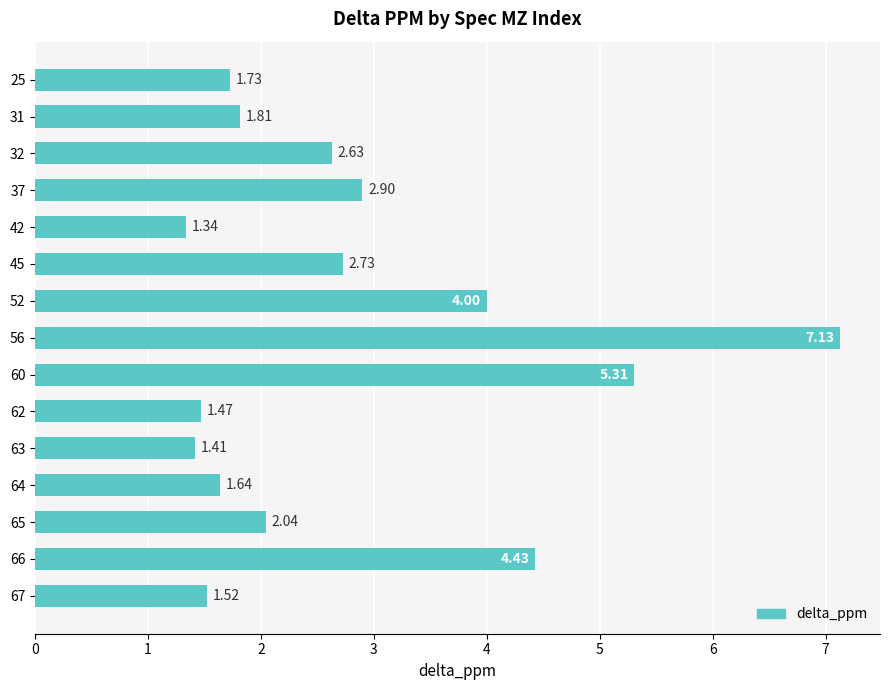

Rank the categories by value from lowest to highest.

42, 63, 62, 67, 64, 25, 31, 65, 32, 45, 37, 52, 66, 60, 56